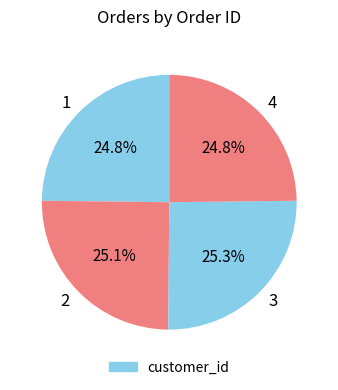

To the nearest percent, what portion does 4 represent?

25%